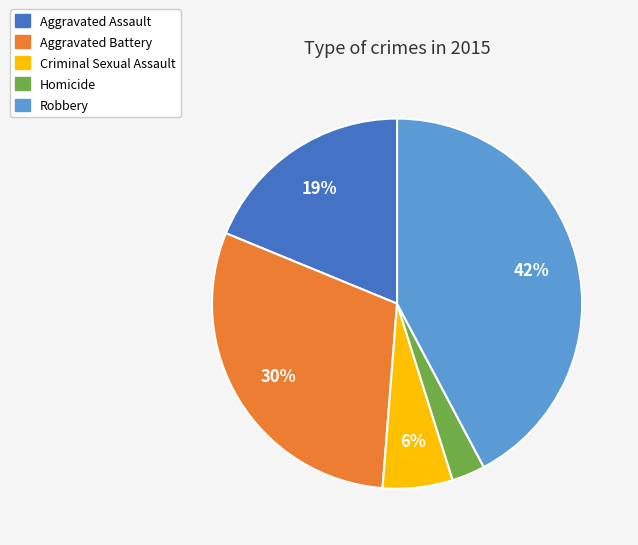

How many segments does this pie chart have?

5